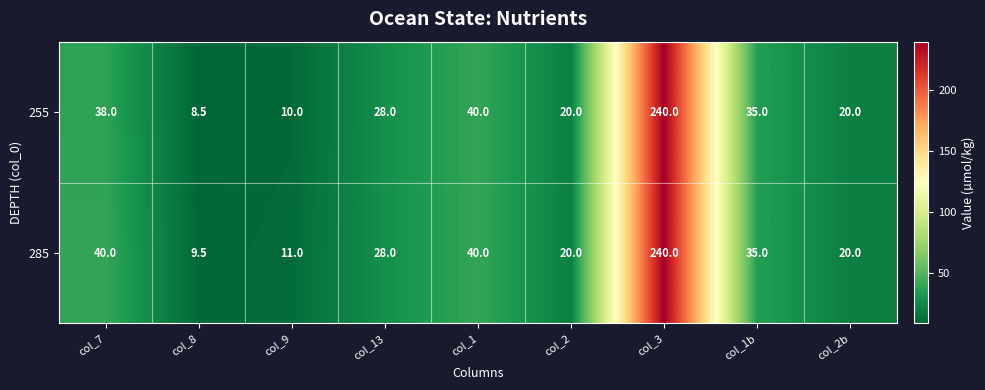

What is the difference between the maximum and second lowest values in the 285 series?

229.0